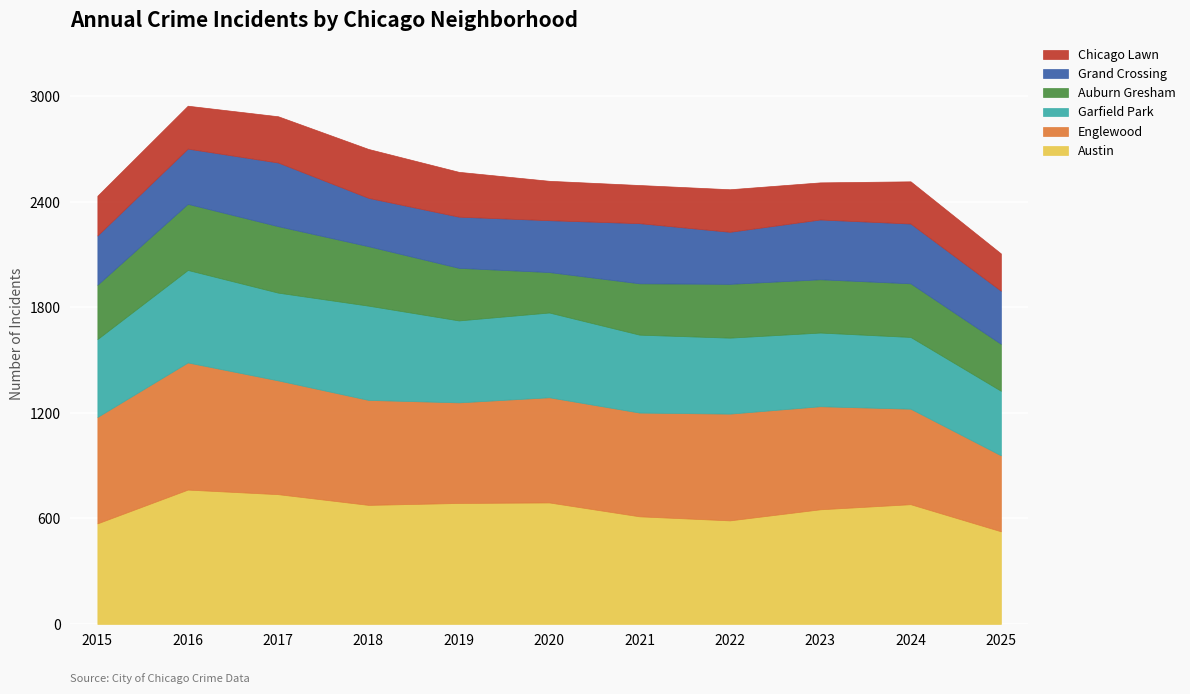

Reading left to right, transcribe all the data shown in this chart.

Austin: 572	764	738	677	688	691	612	589	652	681	527
Englewood: 605	723	647	597	572	598	590	607	586	543	432
Garfield Park: 443	526	499	536	466	482	443	432	419	408	367
Auburn Gresham: 309	376	378	338	299	230	292	306	303	305	267
Grand Crossing: 280	314	362	275	291	295	342	296	340	340	302
Chicago Lawn: 226	244	263	278	255	224	217	242	211	240	212